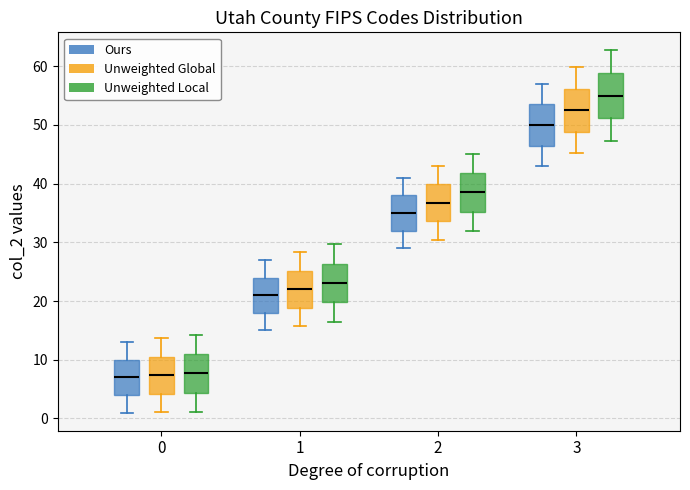

Reading left to right, transcribe this box plot: for each box, give where its median line is, the range the box spans, and where its two whiskers end, as read against the y-axis. The values are not printed on the chart, so give them approximately, as read against the axis.

0 (Ours): median 7, box 4 to 10, whiskers 1 to 13
0 (Unweighted Global): median 7, box 4 to 11, whiskers 1 to 14
0 (Unweighted Local): median 8, box 4 to 11, whiskers 1 to 14
1 (Ours): median 21, box 18 to 24, whiskers 15 to 27
1 (Unweighted Global): median 22, box 19 to 25, whiskers 16 to 28
1 (Unweighted Local): median 23, box 20 to 26, whiskers 17 to 30
2 (Ours): median 35, box 32 to 38, whiskers 29 to 41
2 (Unweighted Global): median 37, box 34 to 40, whiskers 30 to 43
2 (Unweighted Local): median 39, box 35 to 42, whiskers 32 to 45
3 (Ours): median 50, box 47 to 54, whiskers 43 to 57
3 (Unweighted Global): median 53, box 49 to 56, whiskers 45 to 60
3 (Unweighted Local): median 55, box 51 to 59, whiskers 47 to 63